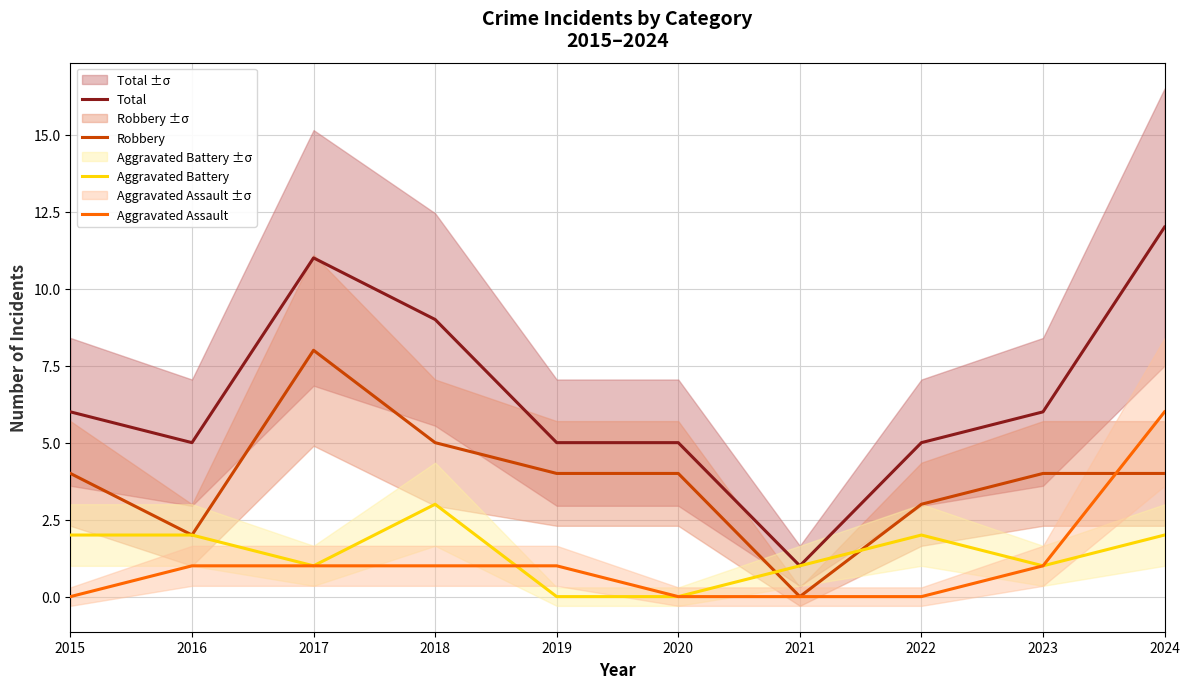

How many values in the Aggravated Assault series exceed 1?

1